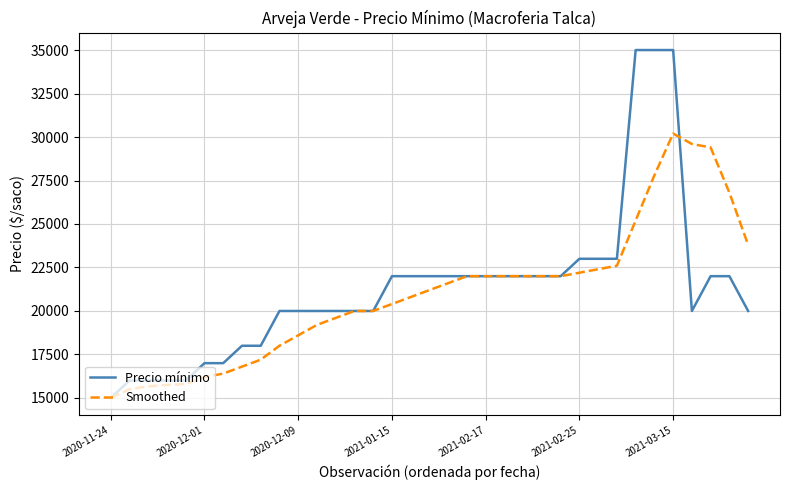

What is the maximum value shown in the chart?

35000.0